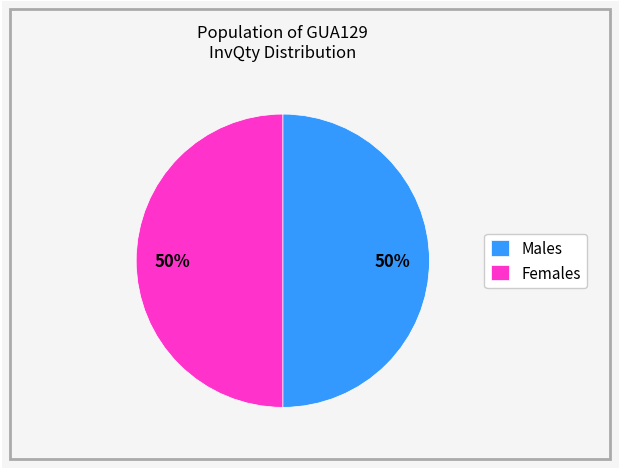

How many slices are in this pie chart?

2